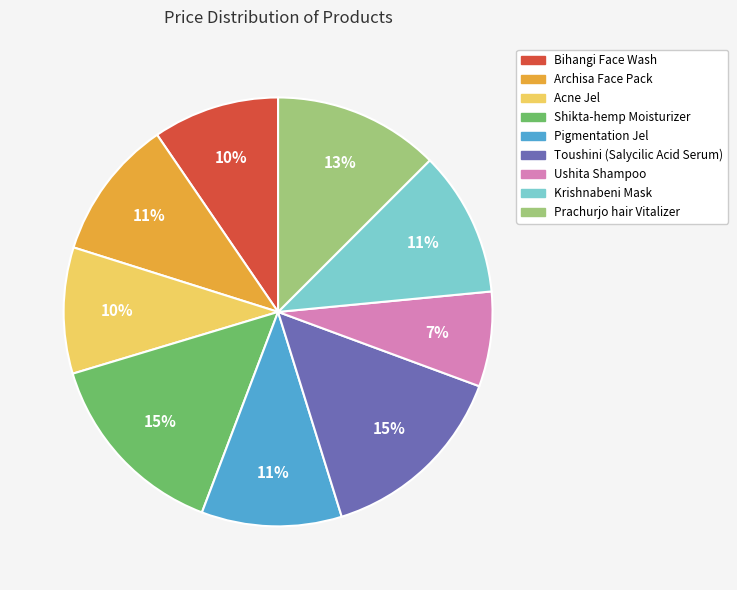

Does Bihangi Face Wash account for over 50% of the chart?

No